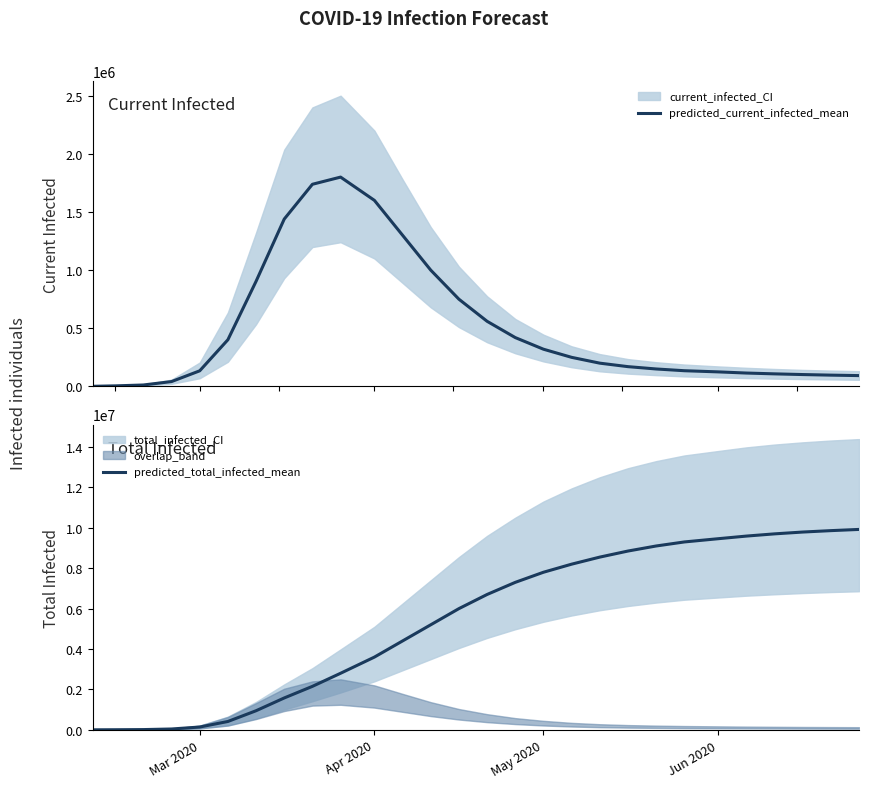

Is this an area chart (filled region under the line)?

No